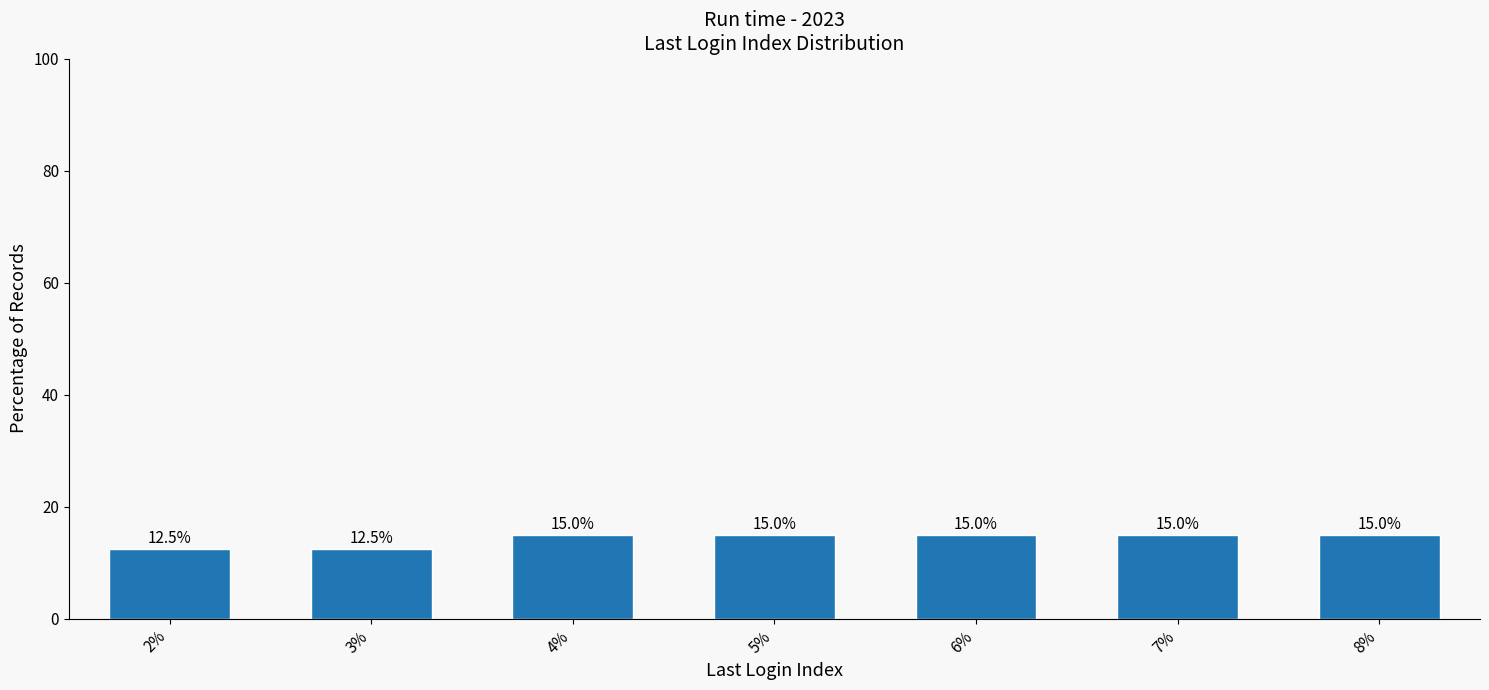

Reading left to right, extract all data points from this chart.

2%=12.5	3%=12.5	4%=15.0	5%=15.0	6%=15.0	7%=15.0	8%=15.0